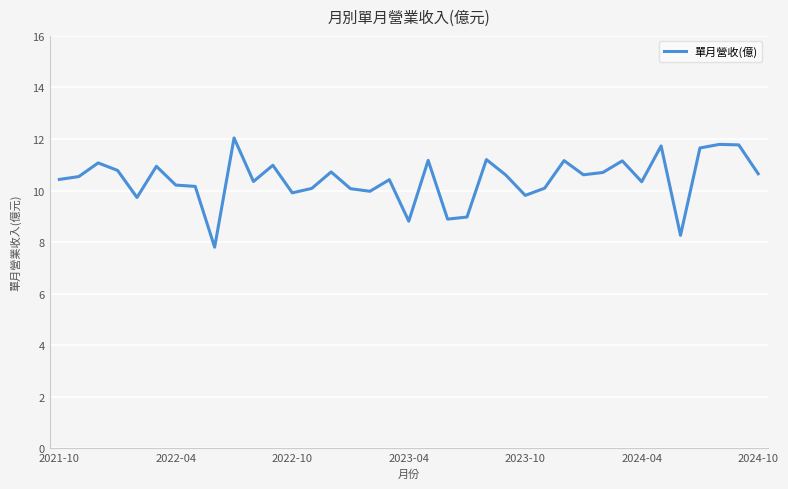

What is the difference between the maximum and minimum values?

4.2